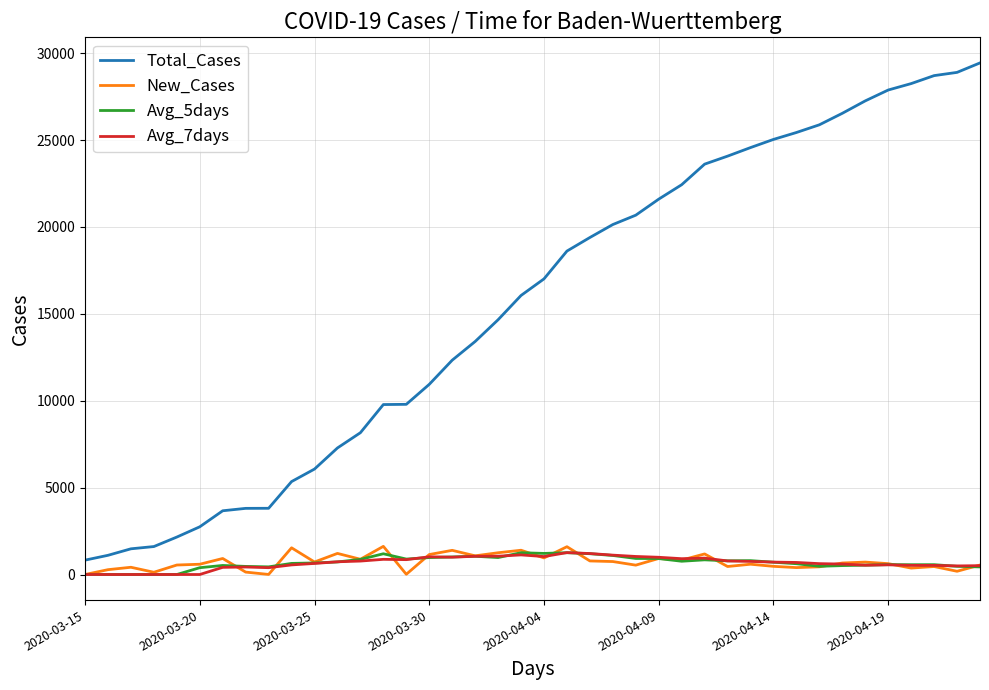

What is the highest value of the Total_Cases series?

29443.0